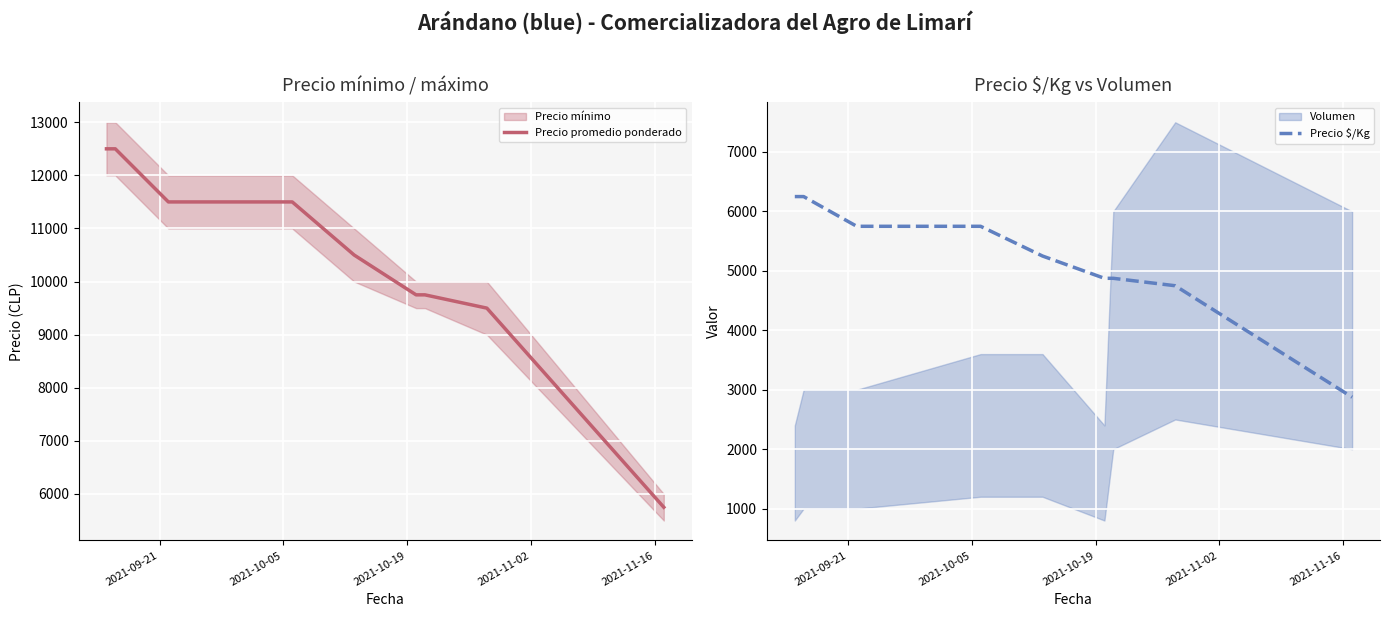

Is the value of Precio $/Kg at 2021-11-16 greater than the value of Precio promedio ponderado at 2021-10-05?

No